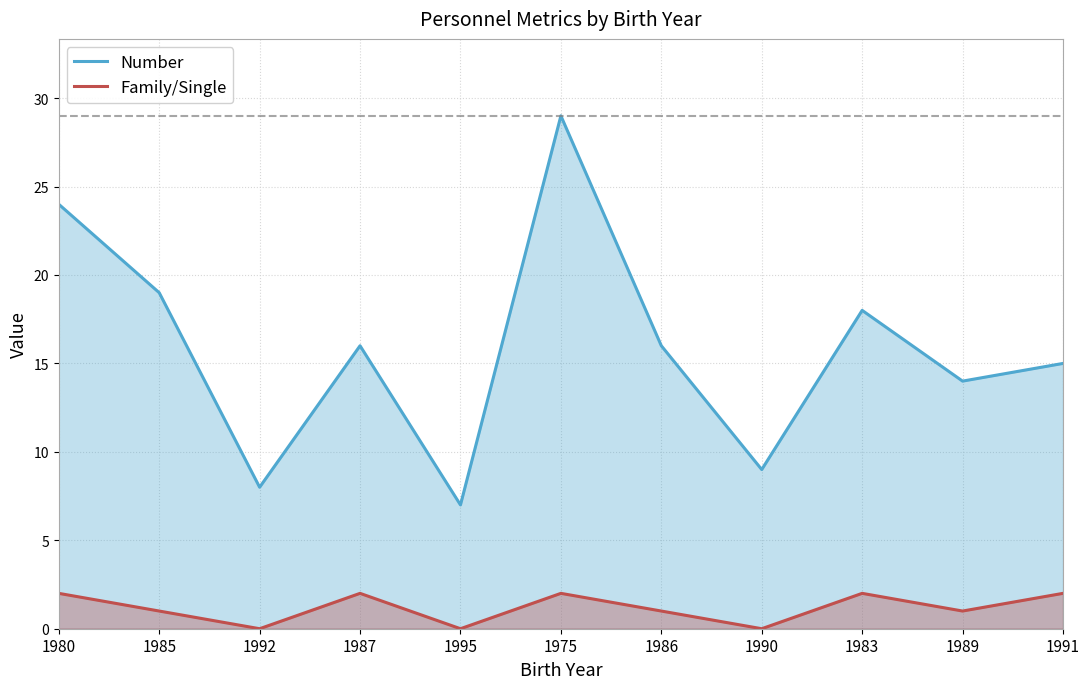

True or false: Number has a value of 45 at 1975.

False